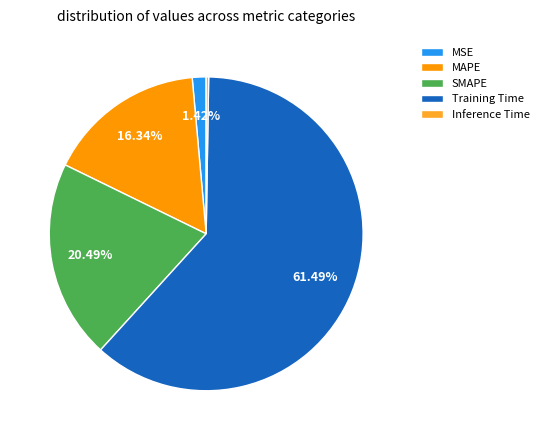

Which has a higher value, MAPE or Training Time?

Training Time